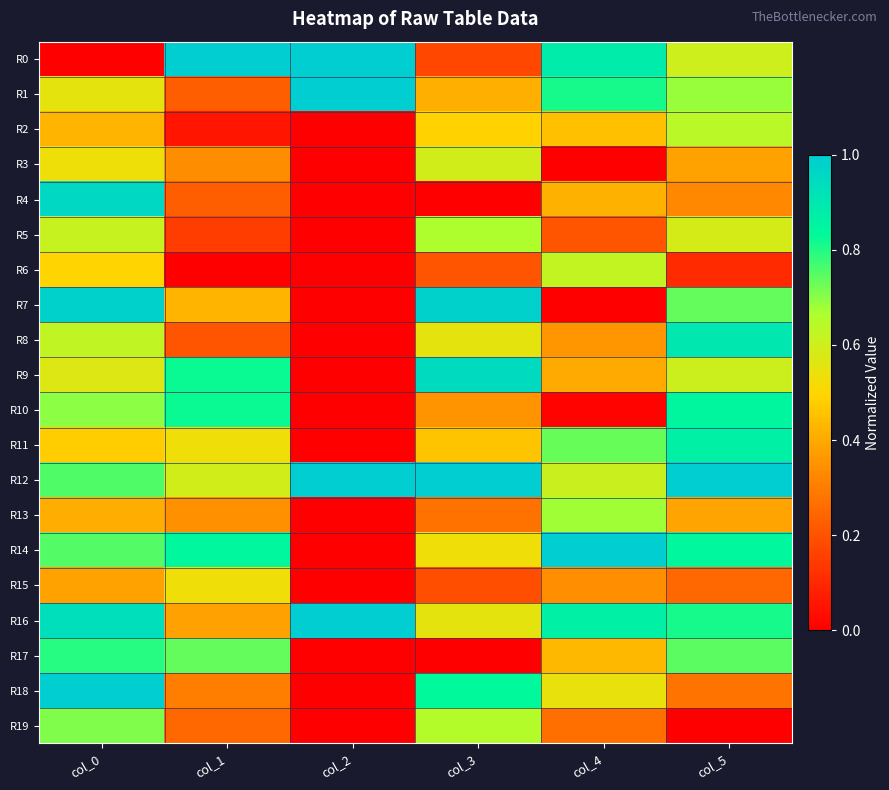

Which series has the widest spread of values?

R0